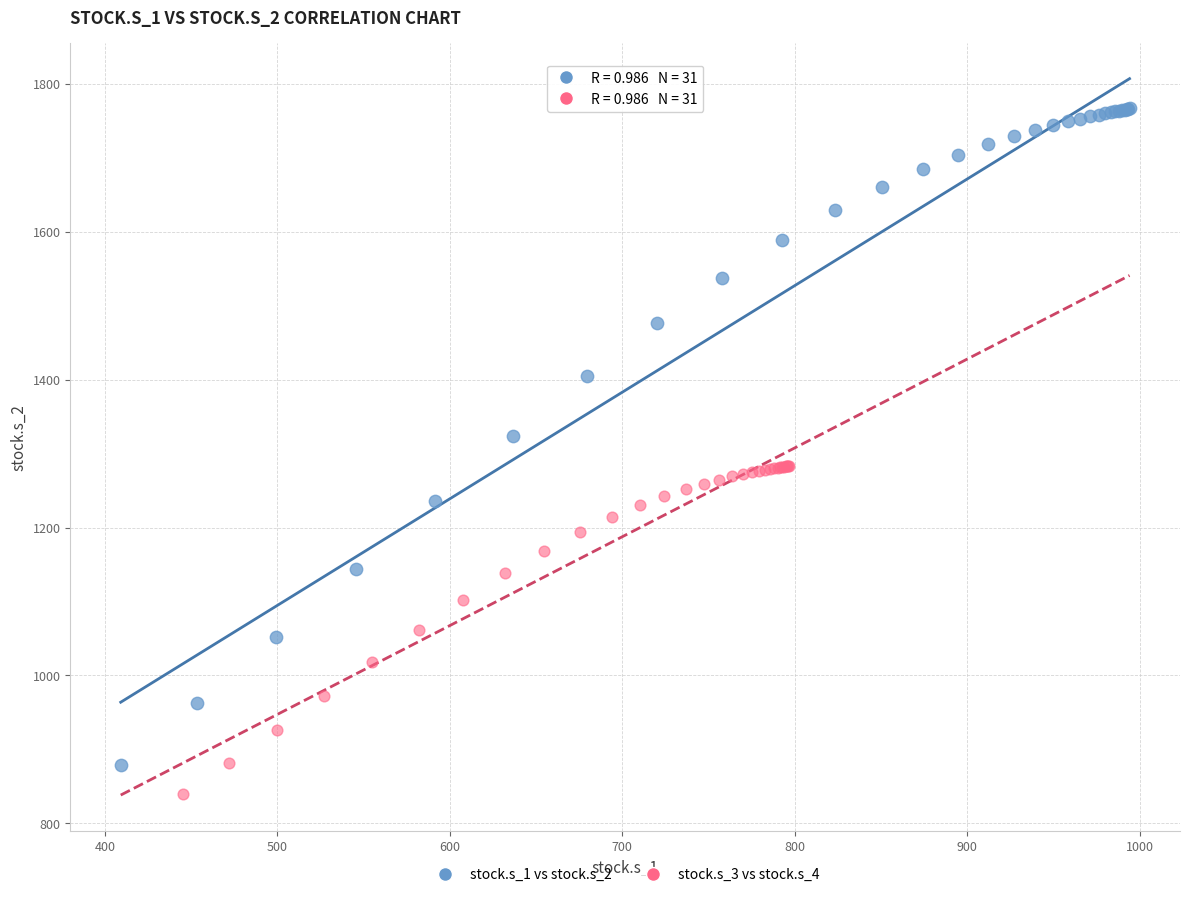

Which series has the largest Y range (max minus min)?

stock.s_1 vs stock.s_2